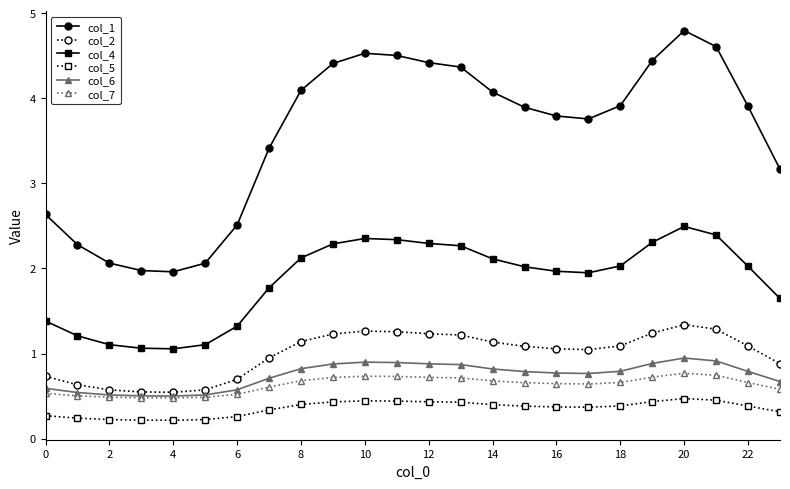

Which series has the widest spread of values?

col_1